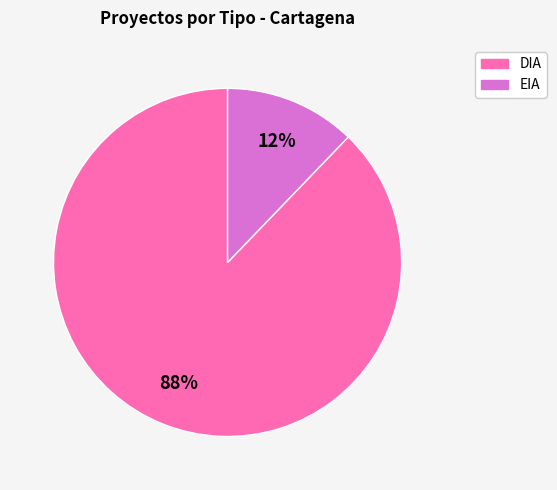

What percentage is the DIA slice, to the nearest percent?

88%